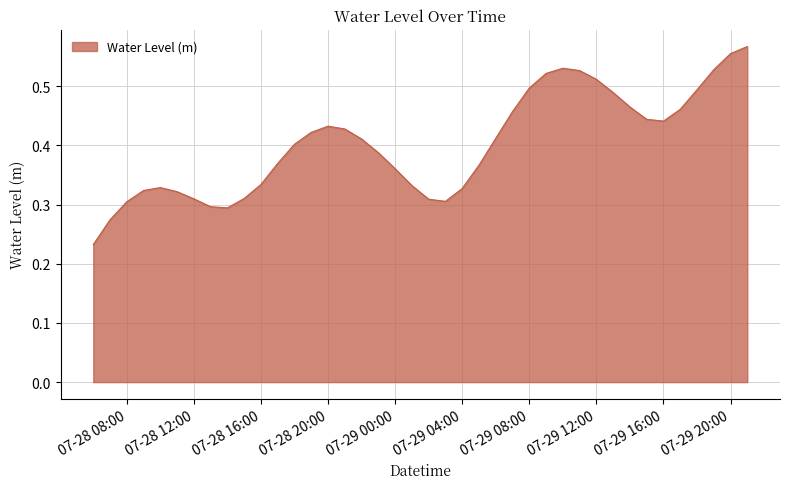

How many points are higher than both their immediate neighbors (excluding endpoints)?

3